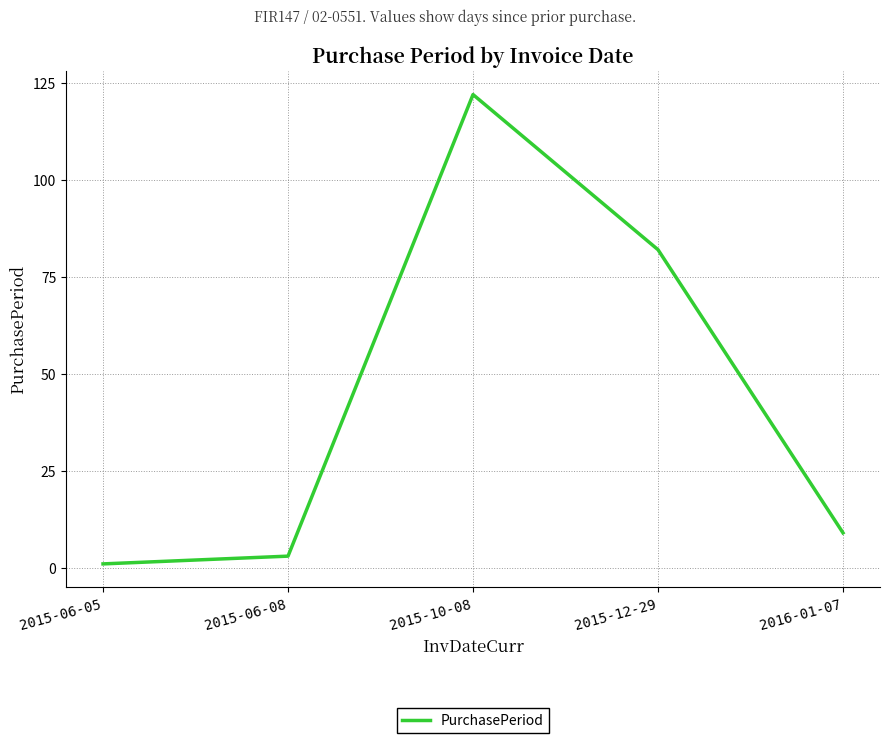

What is the difference between the values at 2015-06-08 and 2015-10-08?

119